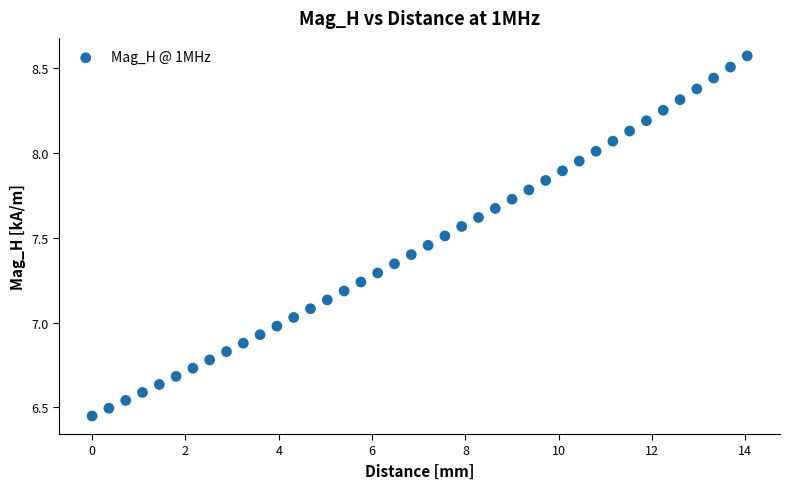

What is the range of X values (max minus min)?

14.0